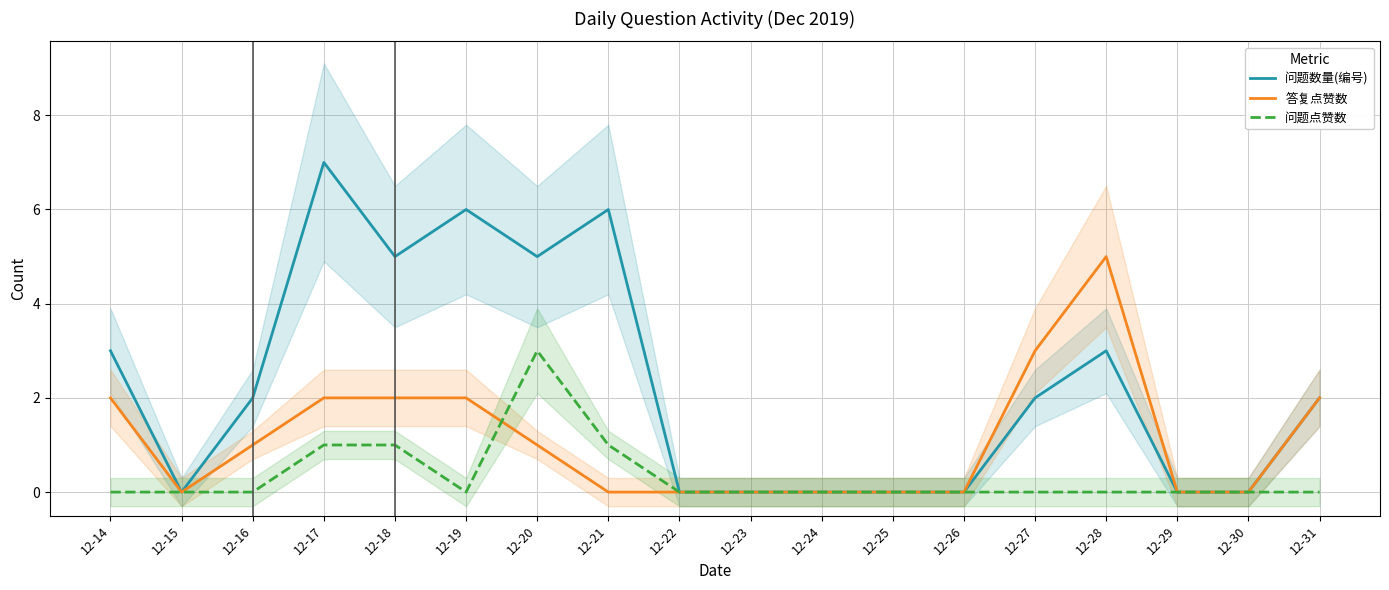

At which category does the chart reach its minimum across all series?

12-15